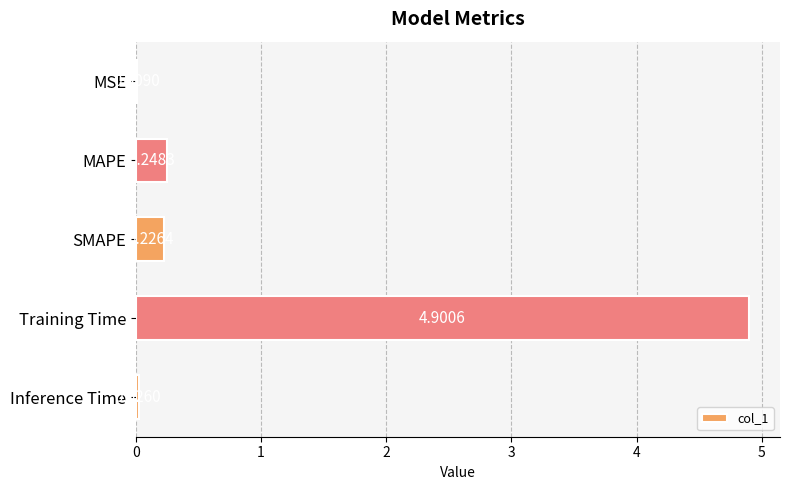

Between Inference Time and Training Time, which is larger?

Training Time